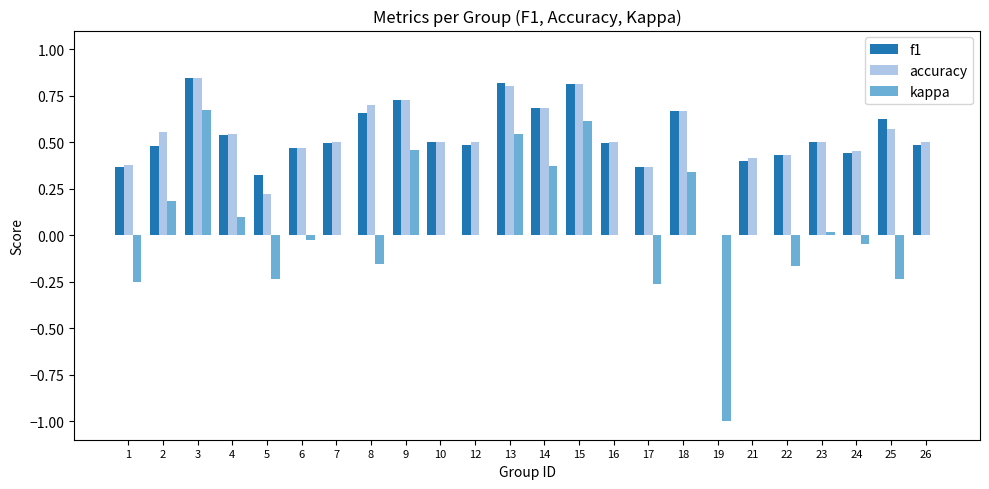

Where is accuracy nearest to the value 0?

19